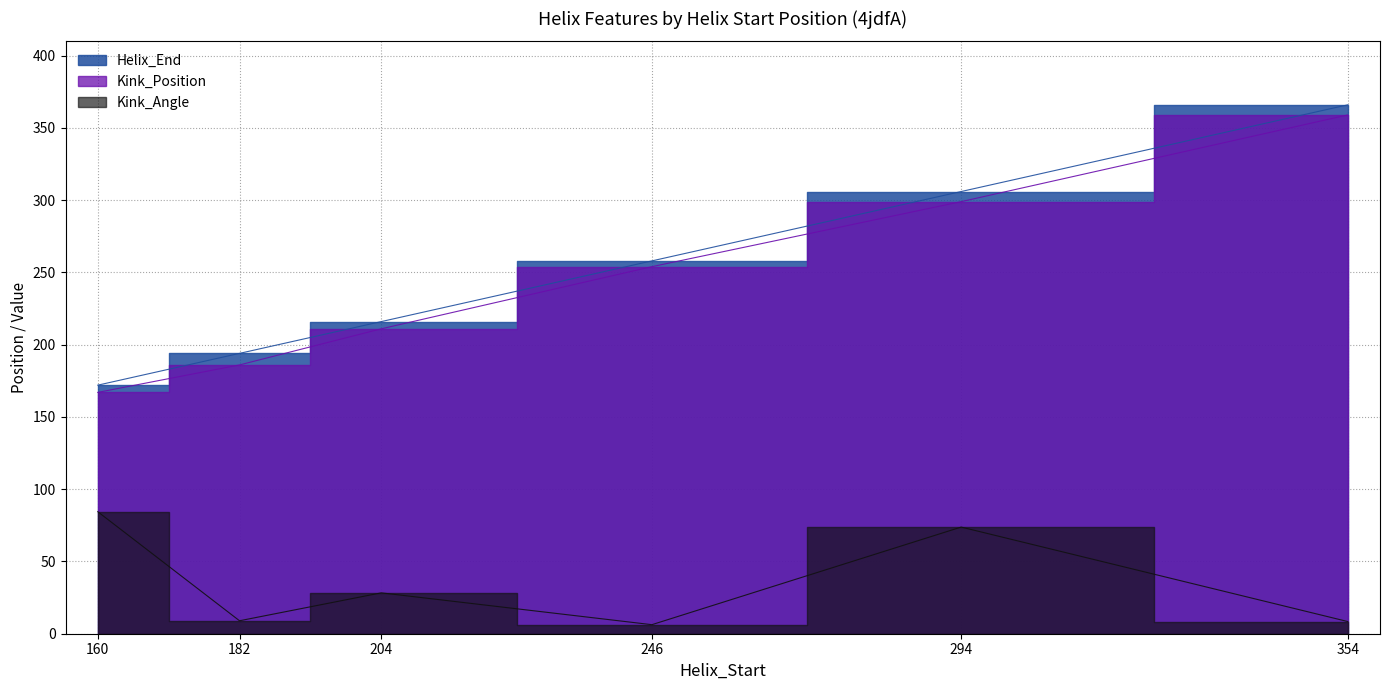

True or false: Kink_Angle and Kink_Position cross at least once.

False